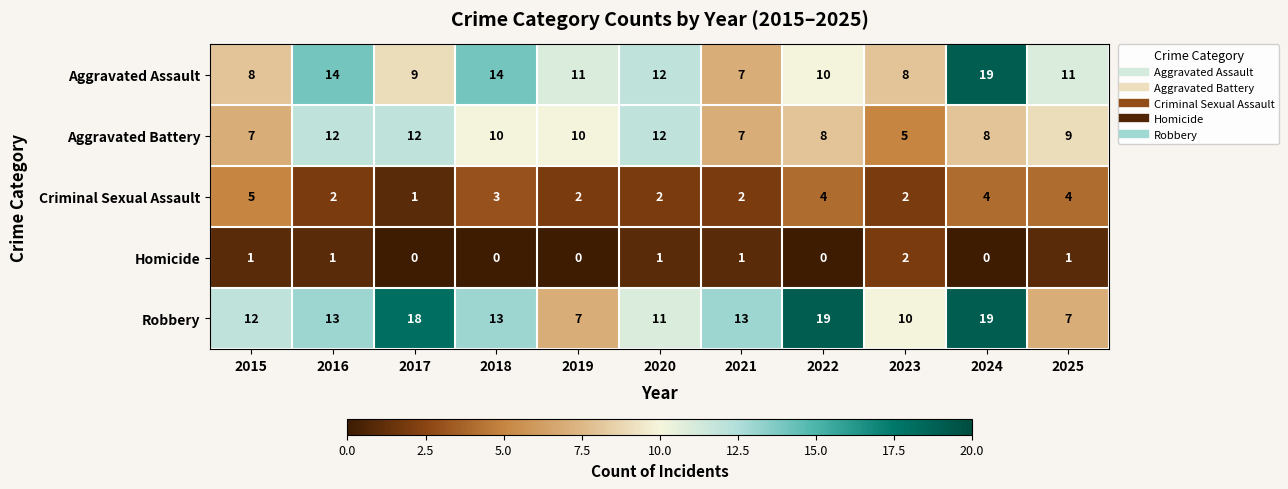

At which category is the sum across all series the highest?

2024